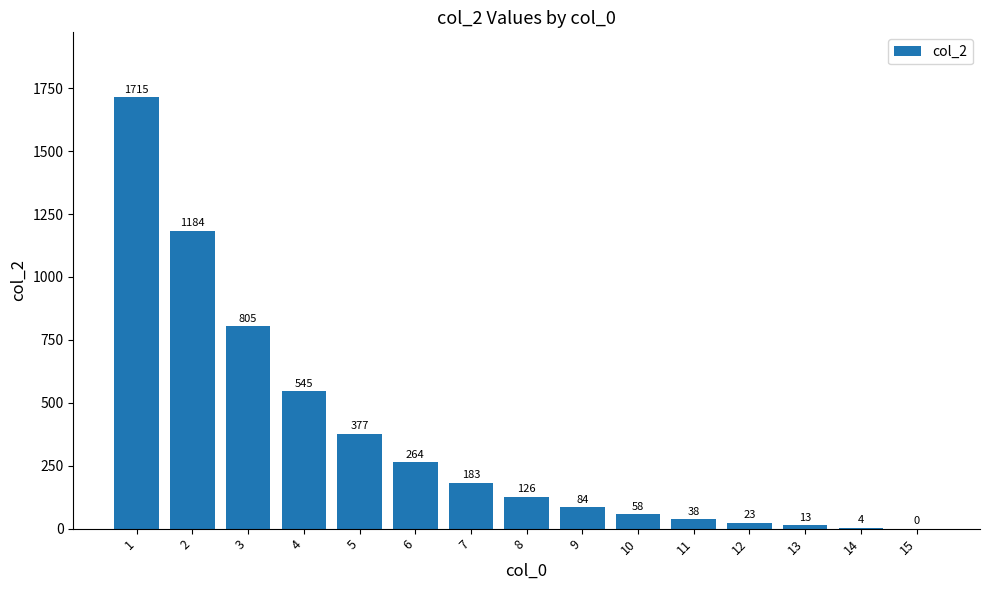

Read the value at 8.

126